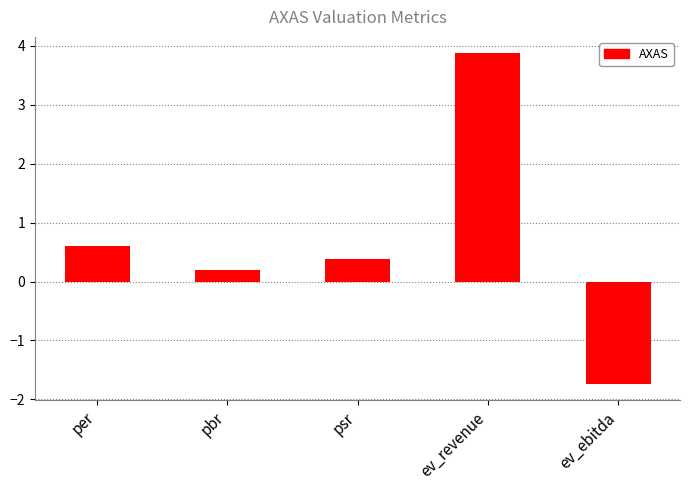

True or false: the data shows 0.6 at psr.

False